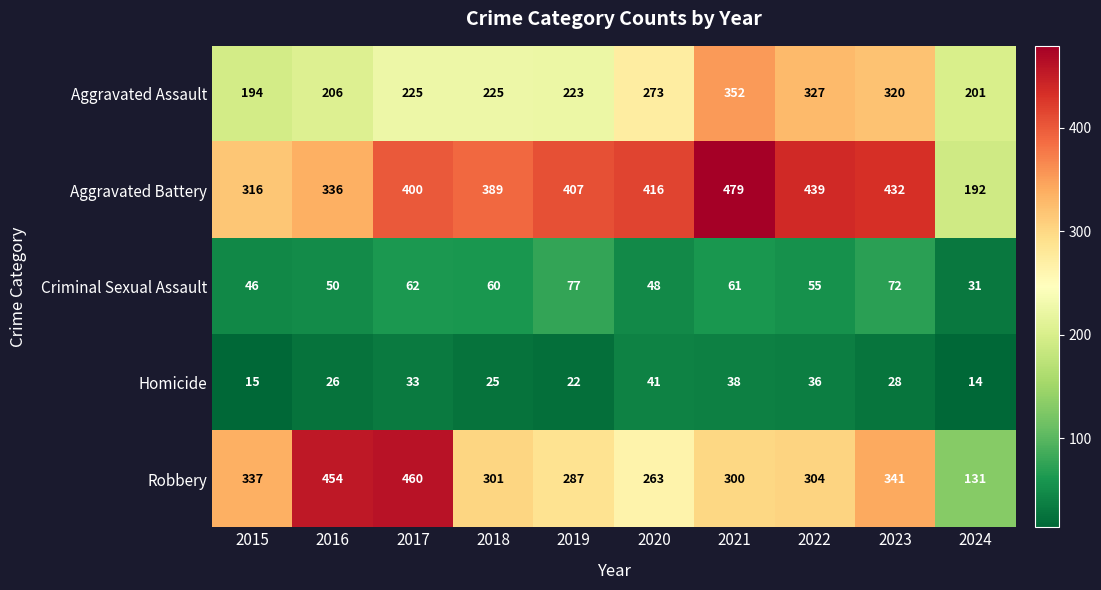

What is the sum of the Aggravated Battery values at 2016 and 2022?

775